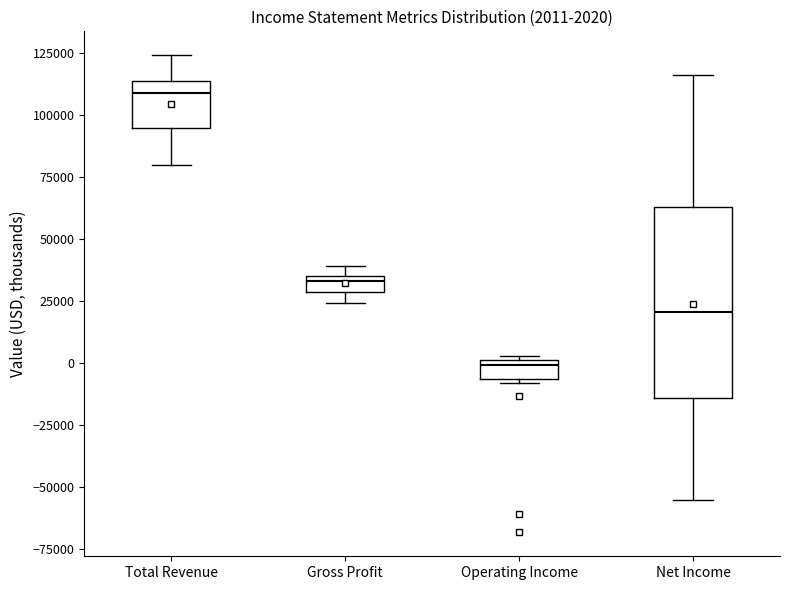

Comparing the boxes themselves (not the whiskers), which one is the tallest?

Net Income